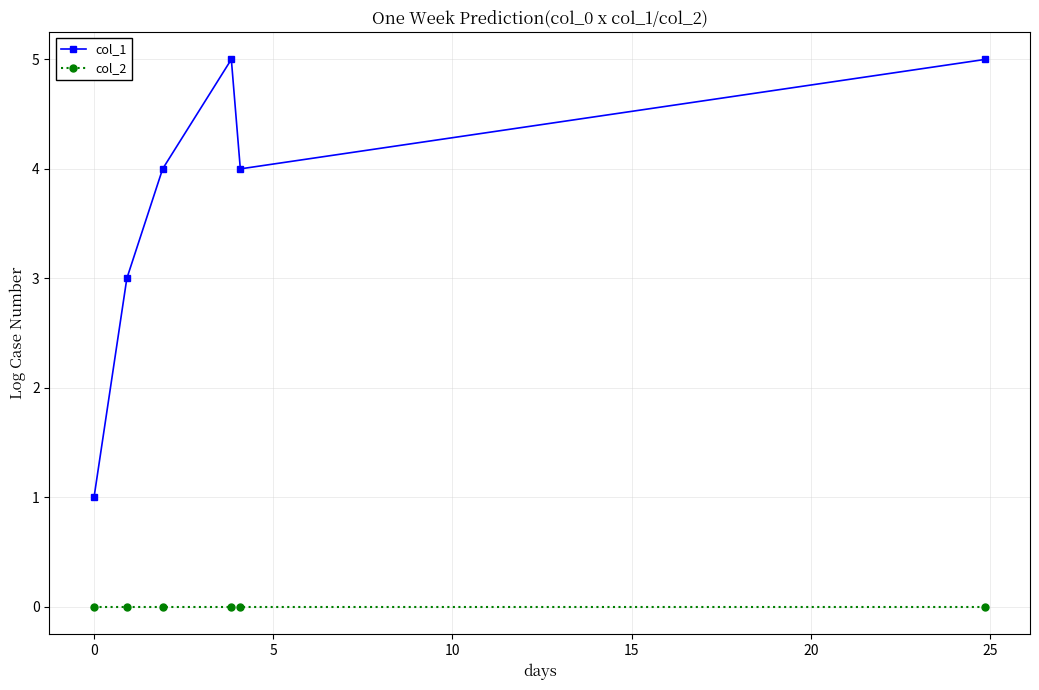

Reading left to right, transcribe all the data shown in this chart.

col_1: 1	3	4	5	4	5
col_2: 0	0	0	0	0	0